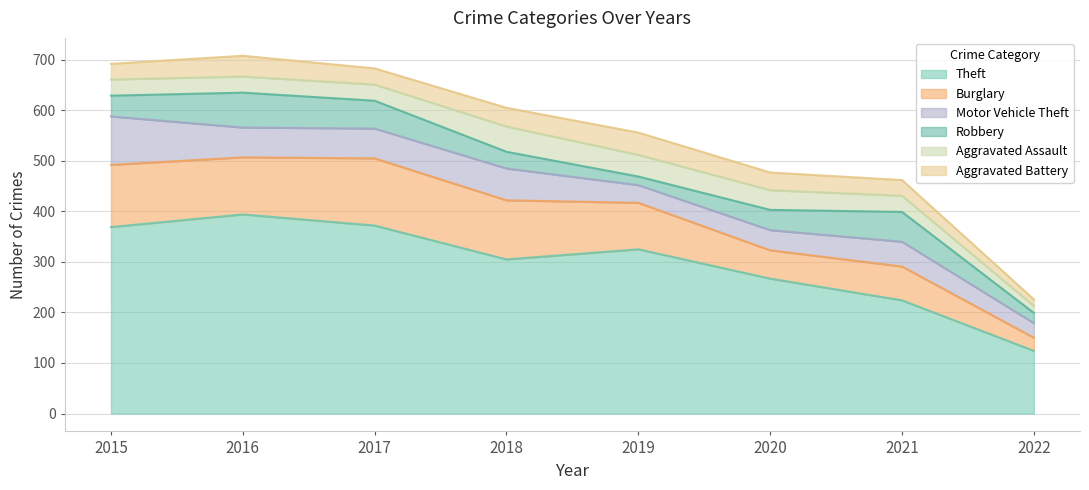

Which category has the highest value across all series?

2016